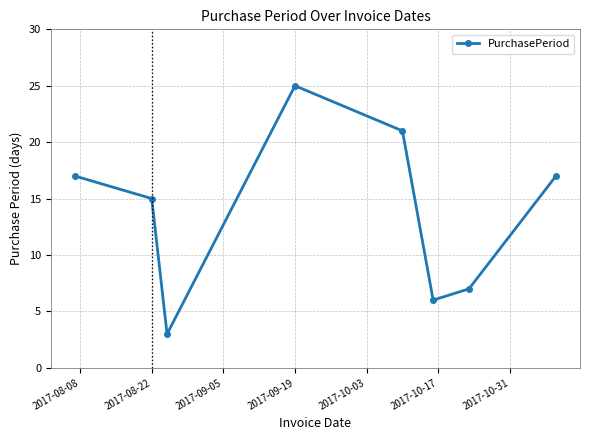

What is the smallest value displayed?

3